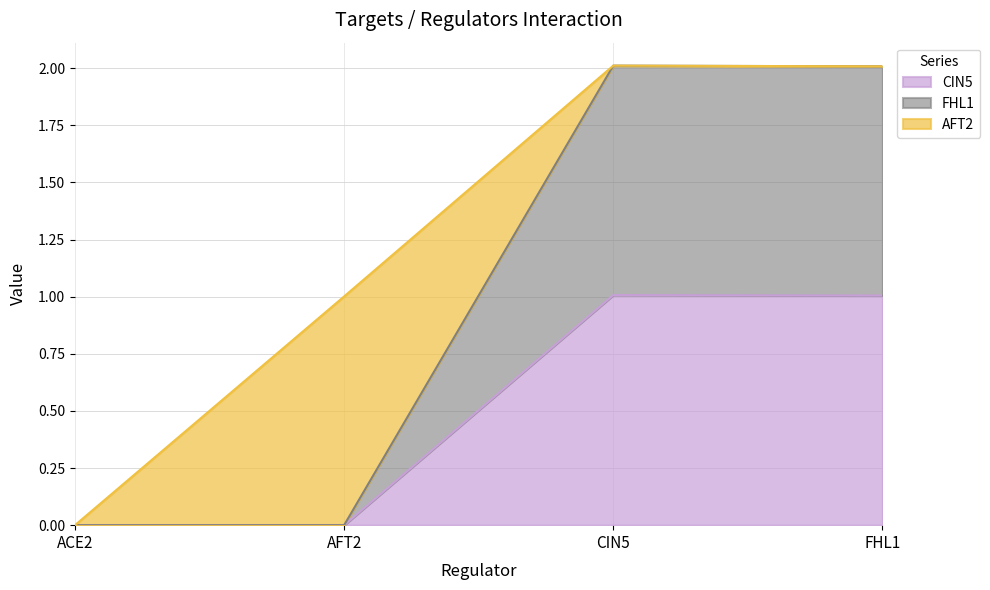

What is the maximum value for FHL1?

2.0